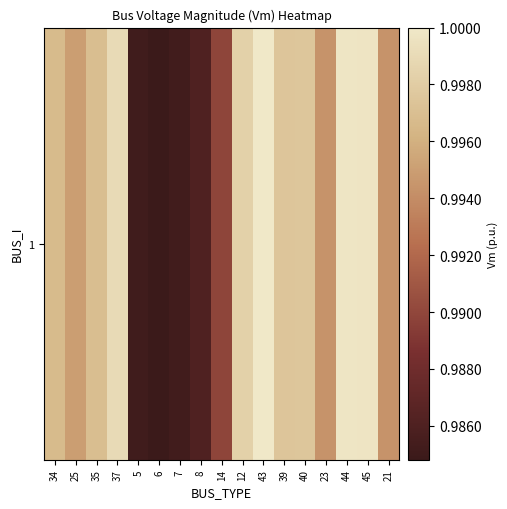

How many categories are shown in the chart?

17